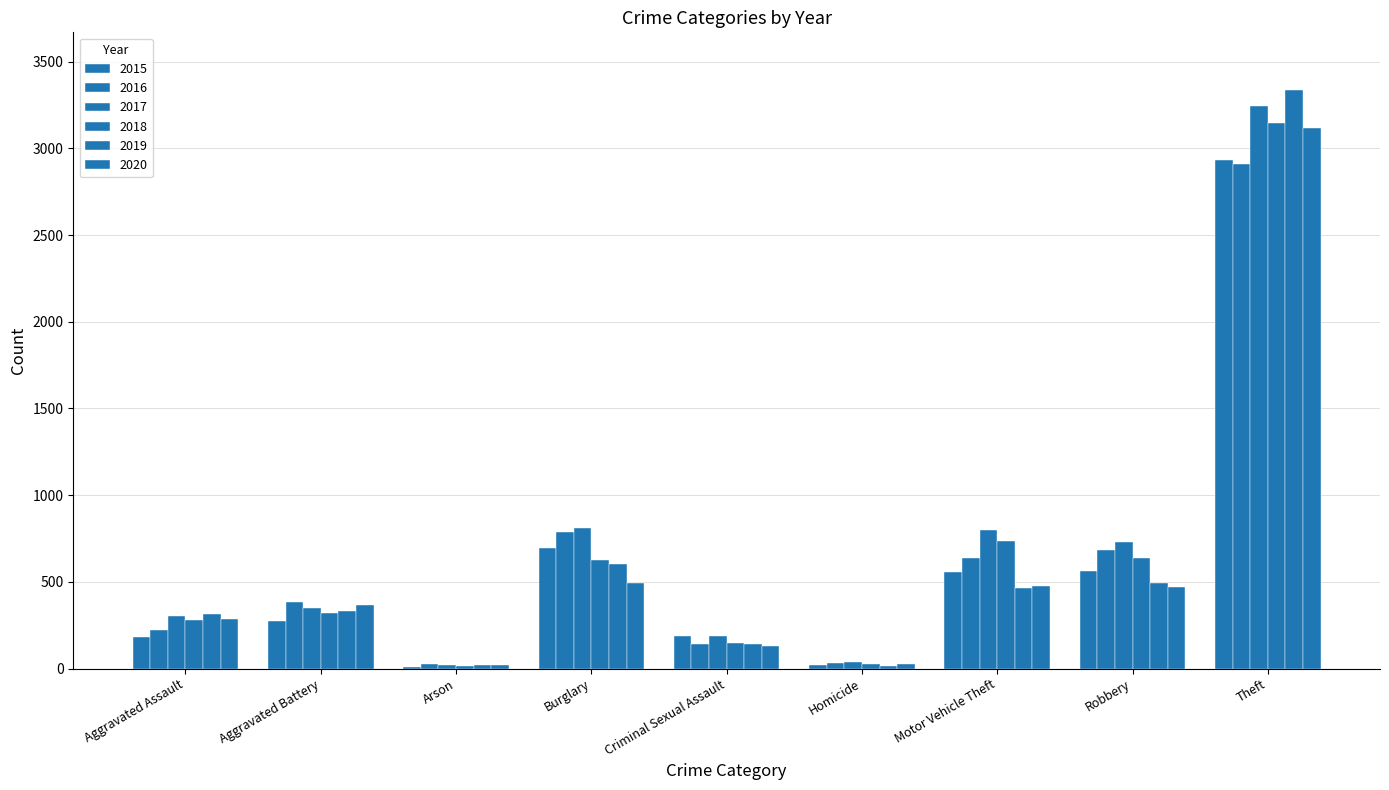

Reading left to right, what are all the values shown in this chart?

2015: Aggravated Assault=185	Aggravated Battery=277	Arson=11	Burglary=693	Criminal Sexual Assault=186	Homicide=19	Motor Vehicle Theft=558	Robbery=562	Theft=2933
2016: Aggravated Assault=224	Aggravated Battery=387	Arson=24	Burglary=787	Criminal Sexual Assault=144	Homicide=32	Motor Vehicle Theft=636	Robbery=685	Theft=2911
2017: Aggravated Assault=305	Aggravated Battery=348	Arson=21	Burglary=812	Criminal Sexual Assault=187	Homicide=40	Motor Vehicle Theft=799	Robbery=732	Theft=3242
2018: Aggravated Assault=278	Aggravated Battery=318	Arson=15	Burglary=624	Criminal Sexual Assault=146	Homicide=28	Motor Vehicle Theft=735	Robbery=637	Theft=3144
2019: Aggravated Assault=315	Aggravated Battery=333	Arson=20	Burglary=606	Criminal Sexual Assault=145	Homicide=17	Motor Vehicle Theft=463	Robbery=494	Theft=3335
2020: Aggravated Assault=288	Aggravated Battery=366	Arson=22	Burglary=496	Criminal Sexual Assault=133	Homicide=26	Motor Vehicle Theft=476	Robbery=468	Theft=3117